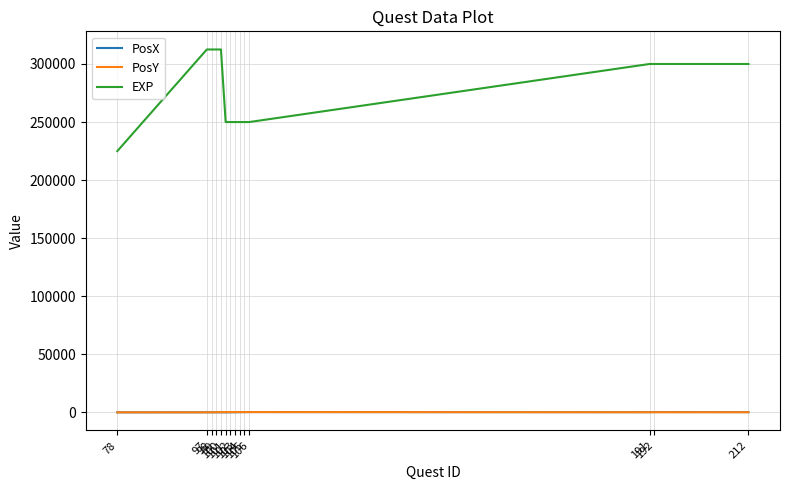

Which series changed the most between 99 and 102?

EXP